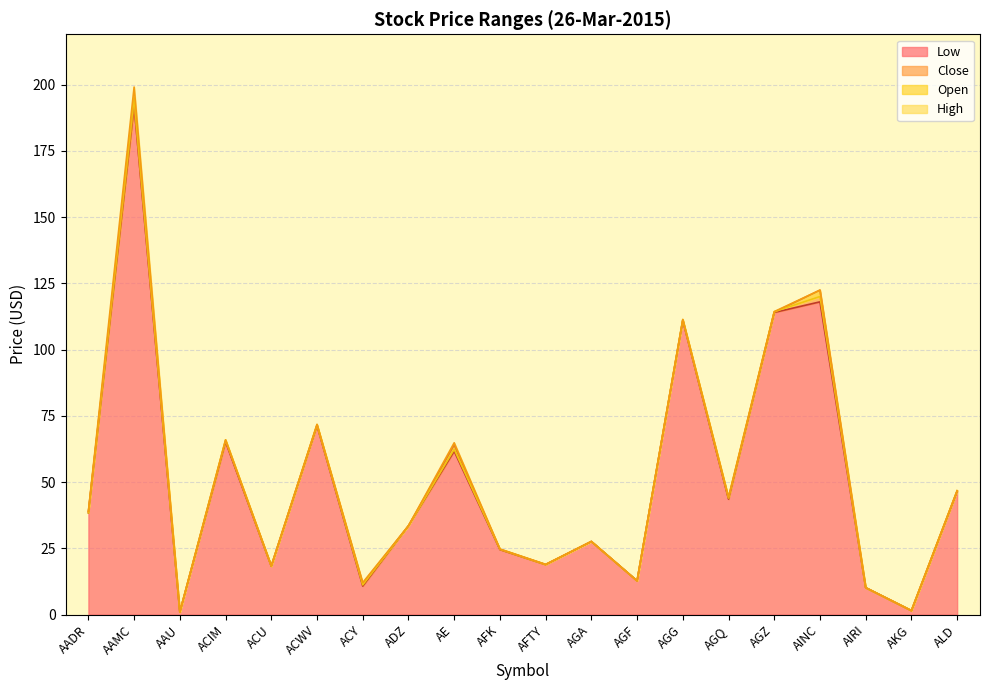

What is the minimum value for Open?

0.9